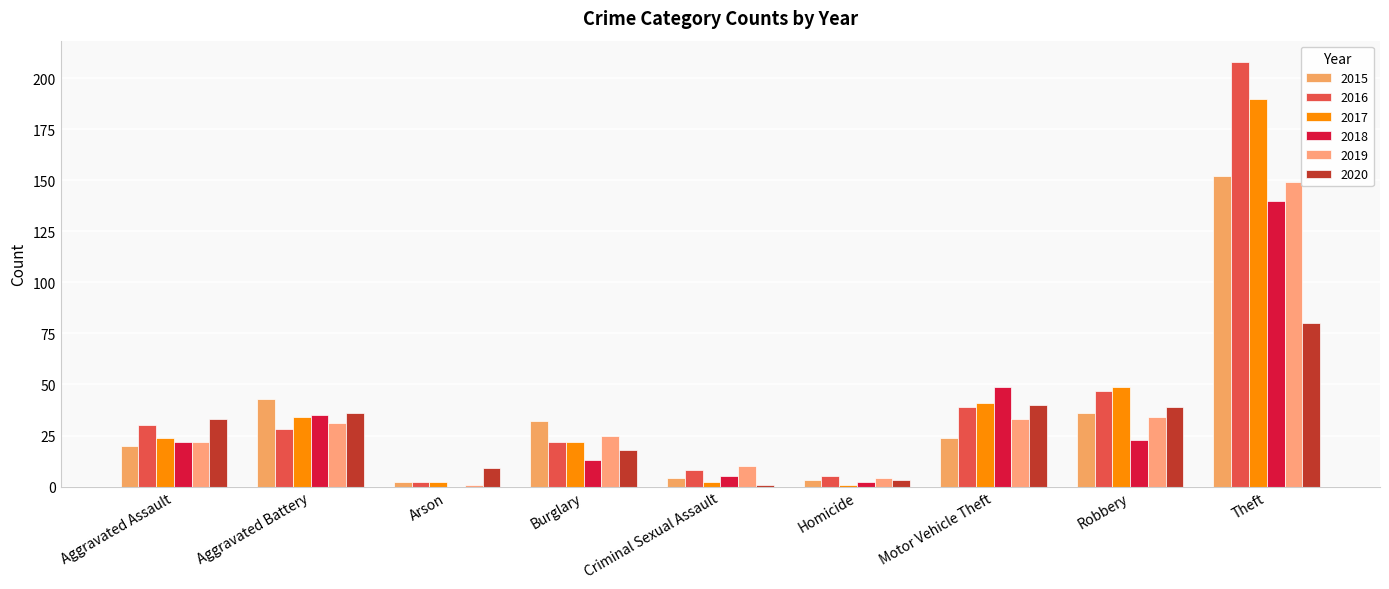

Count the number of data series in this chart.

6